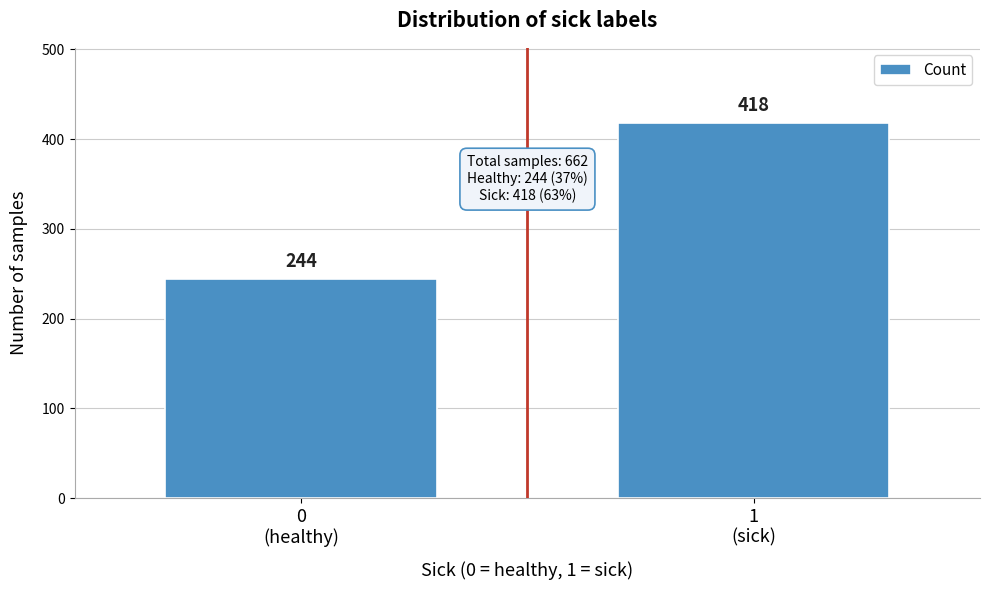

Reading left to right, list all the values displayed in this chart.

244	418